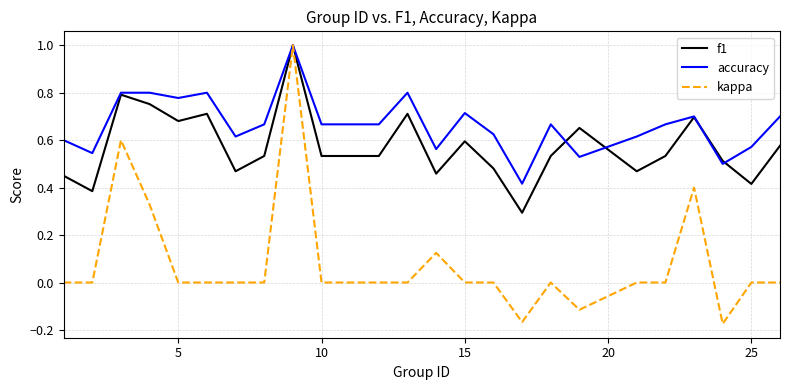

What is the sum of all kappa values?

2.0